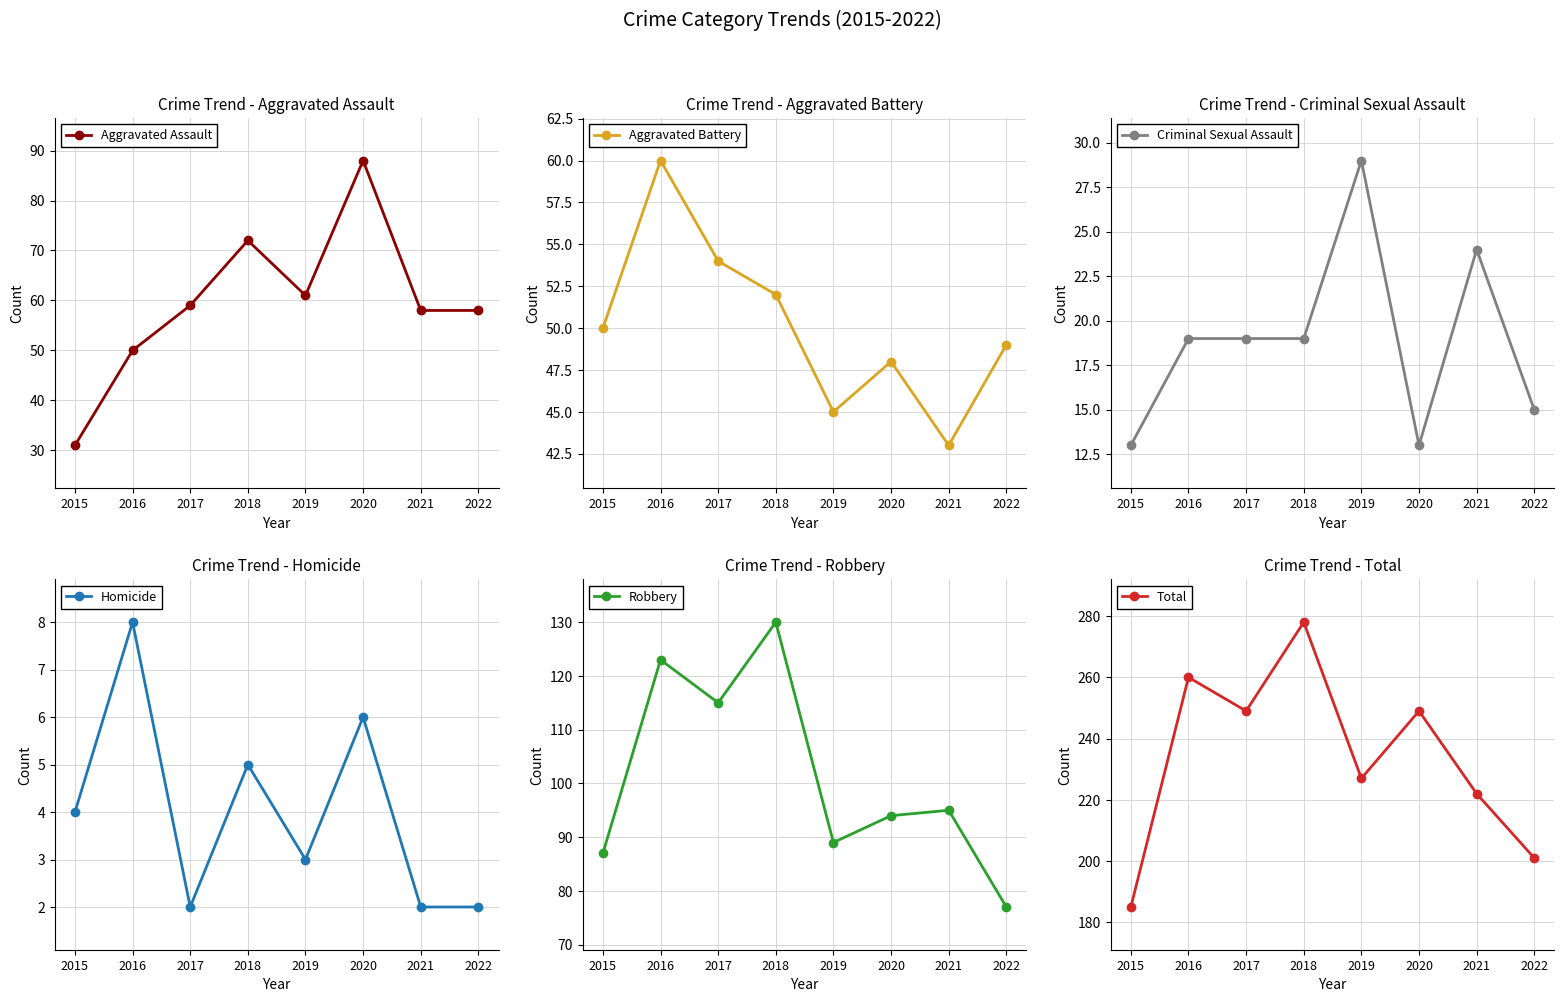

How many data points in Robbery are above 95?

3